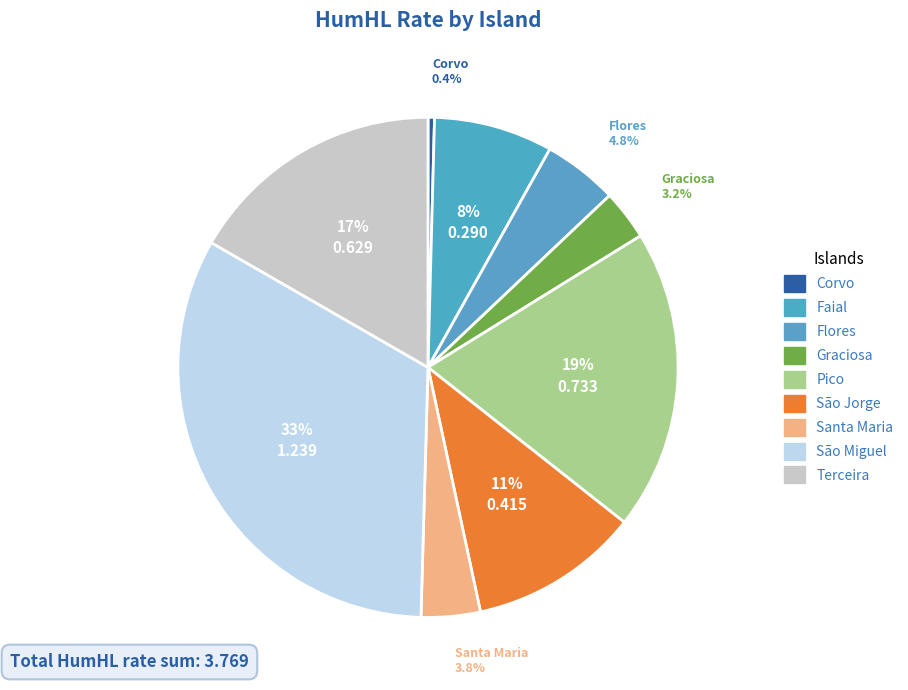

The São Miguel slice represents 33% of the pie. True or false?

True